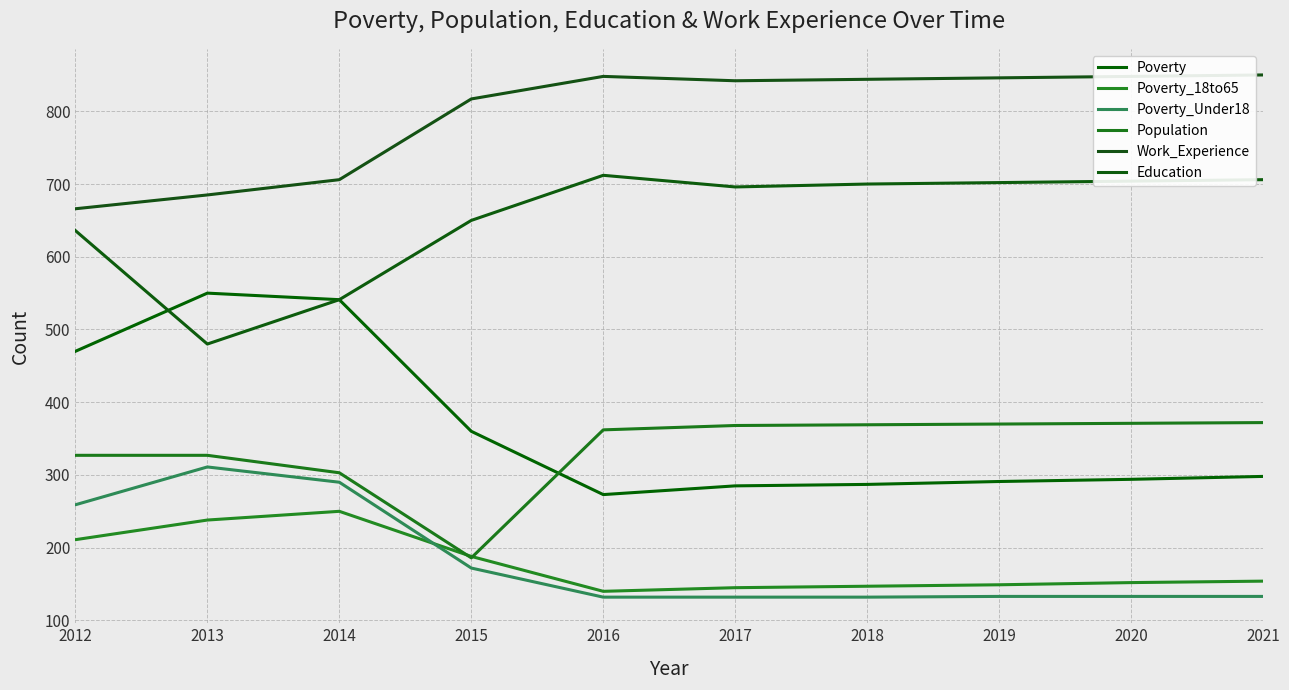

What is the value of the Poverty_18to65 point at the 9th from the left?

152